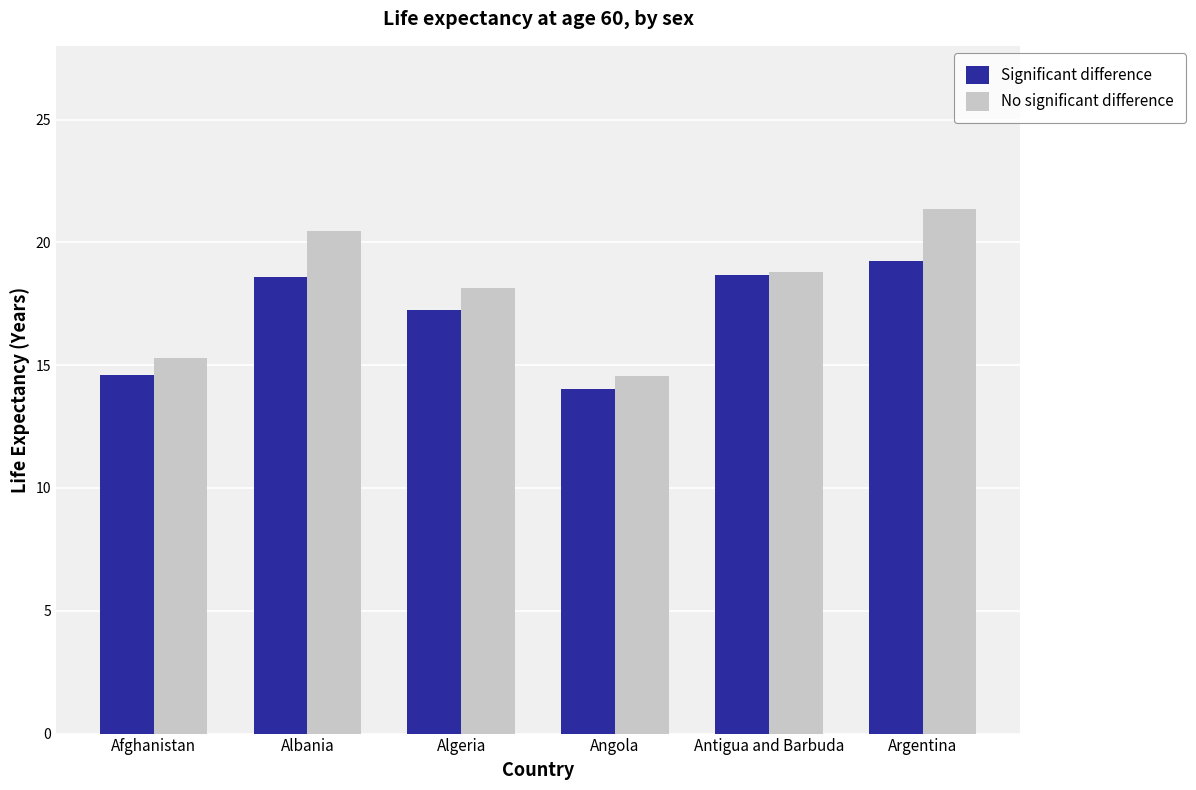

Is it true that Significant difference equals 19.2 at Argentina?

True